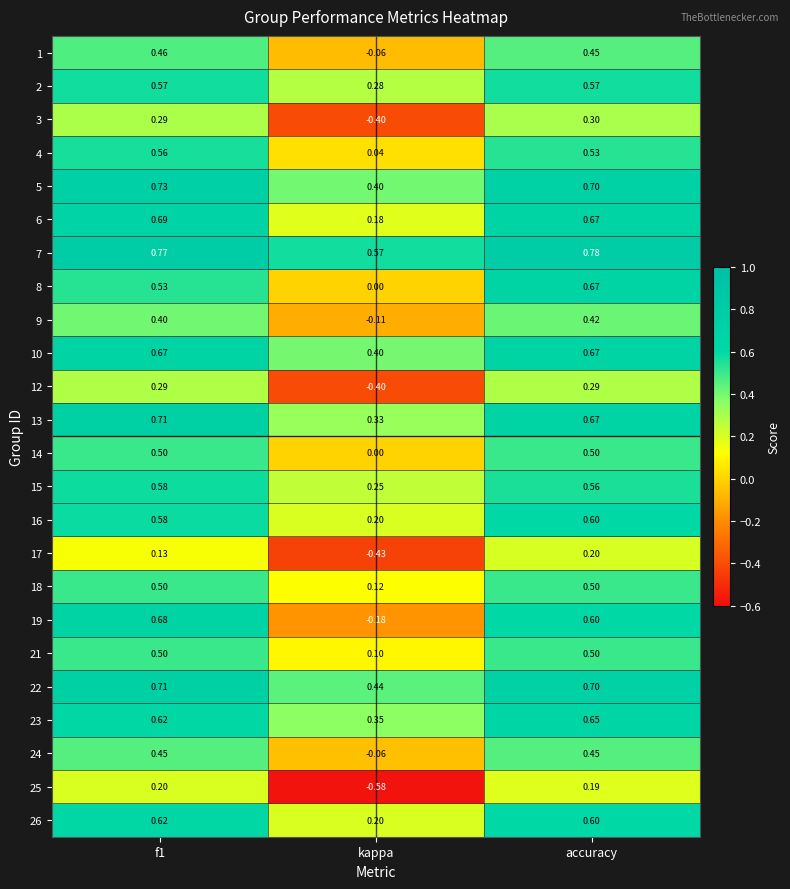

At which category is the sum across all series the highest?

accuracy